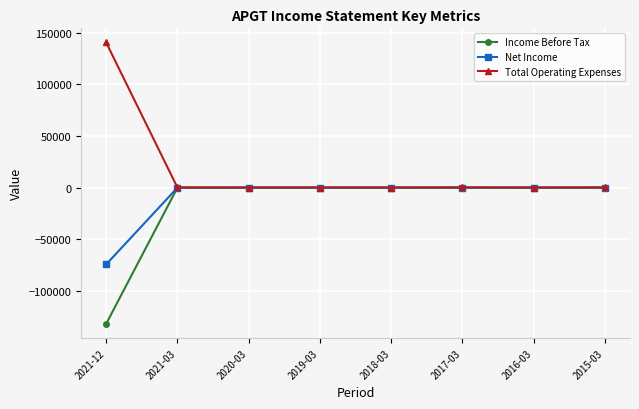

List the series in order of their overall mean, lowest first.

Income Before Tax, Net Income, Total Operating Expenses